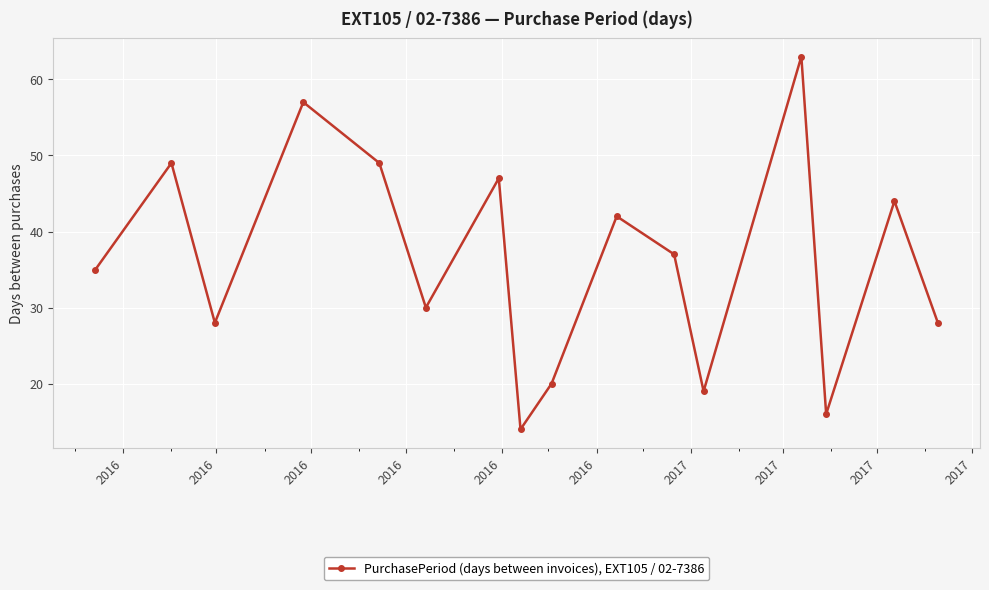

What is the difference between the second highest and second lowest values?

41